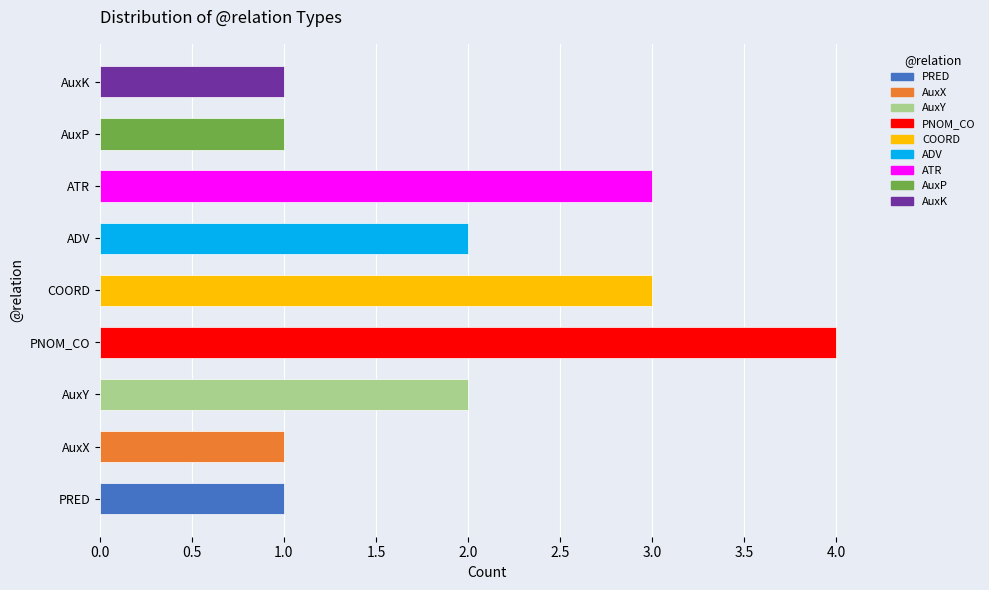

Approximately how many times larger is the value at COORD compared to ATR?

1.0